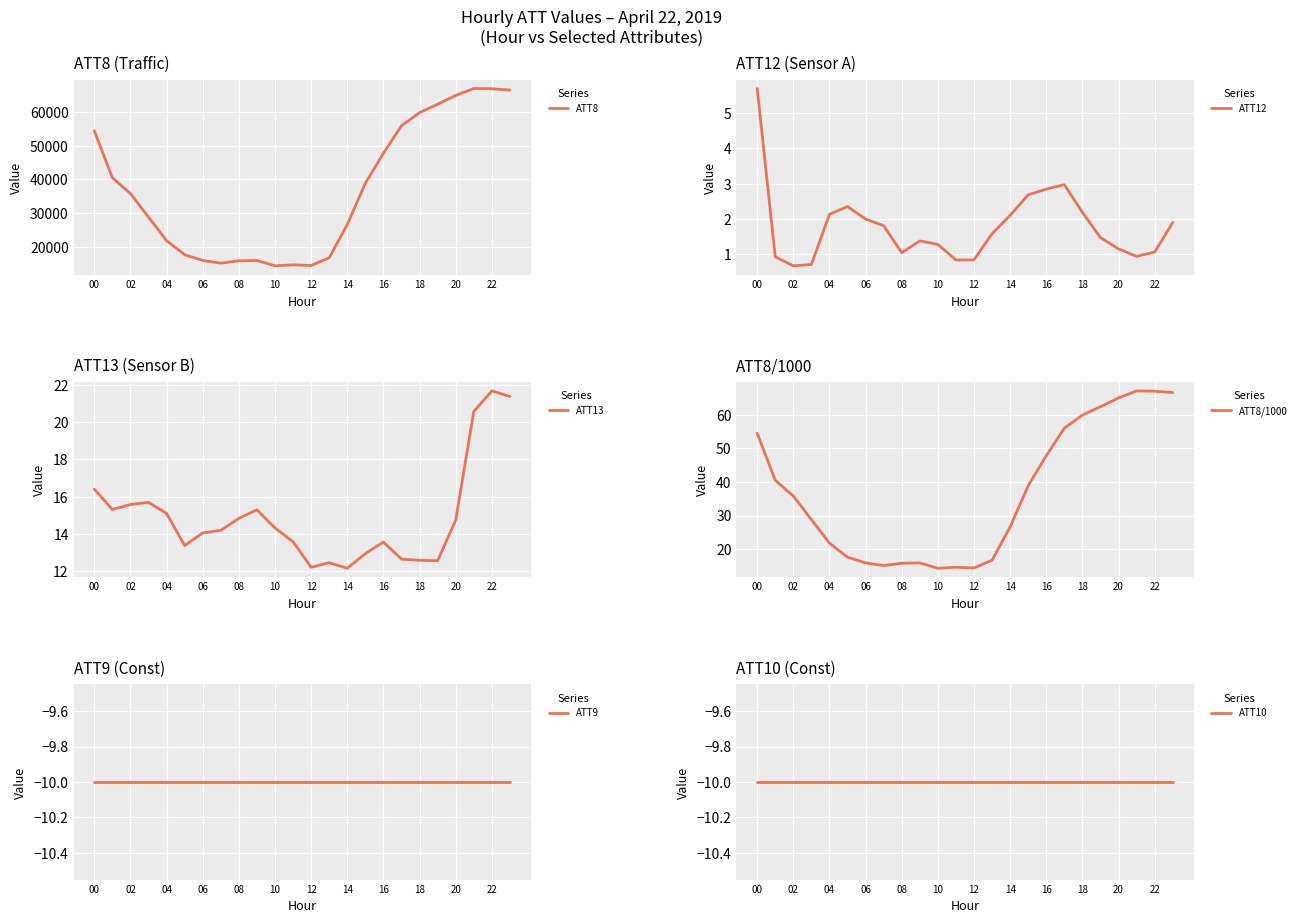

Which has a higher value, 13 or 22?

22